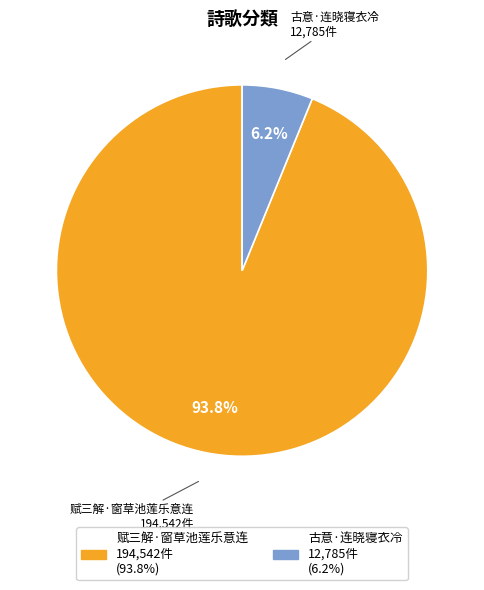

Is there a majority slice in this chart?

Yes